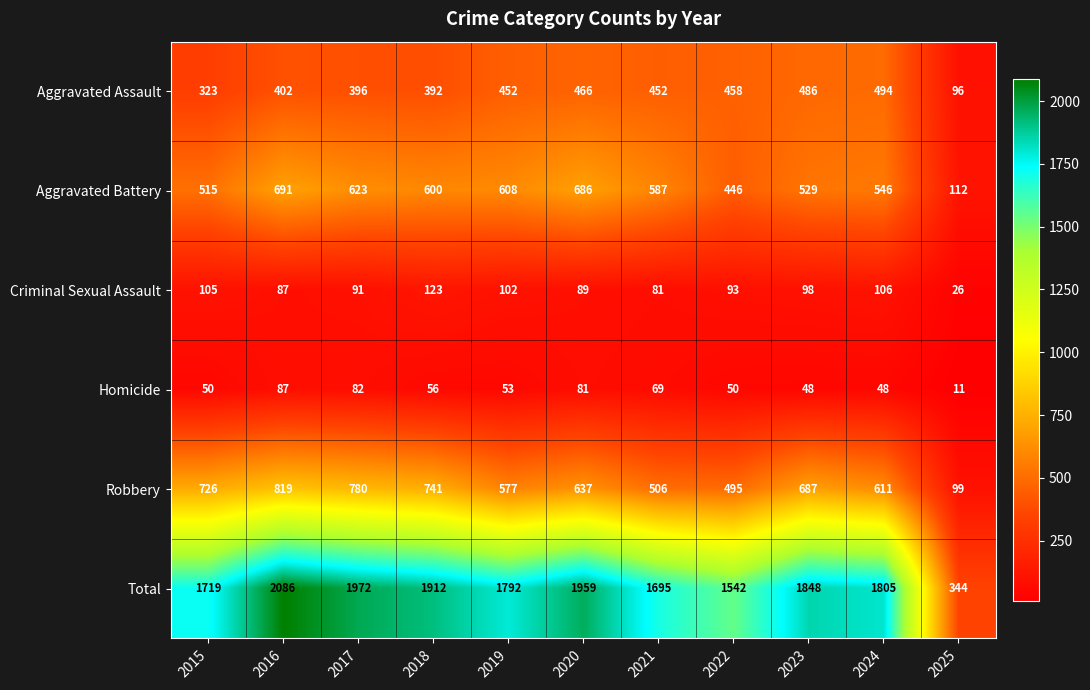

Which series has the largest range (max minus min)?

Total